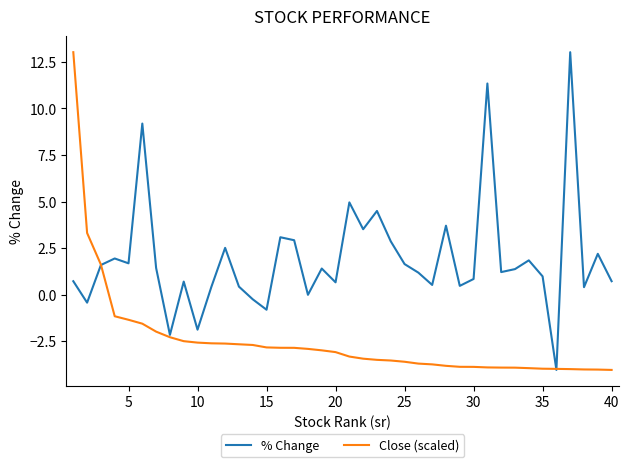

What is the highest value of the % Change series?

13.0